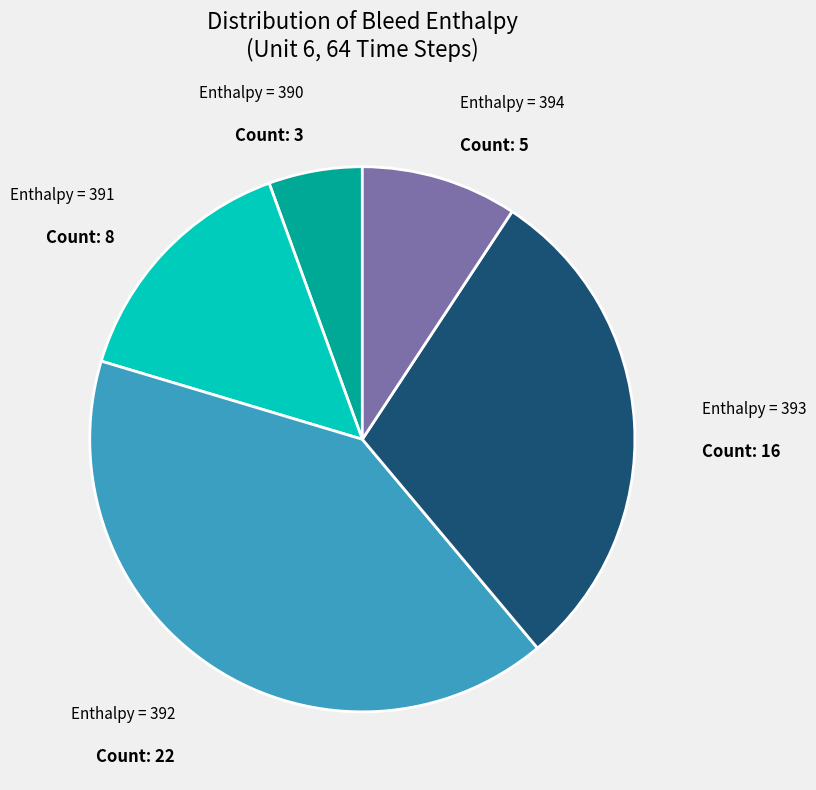

Is there a majority slice in this chart?

No